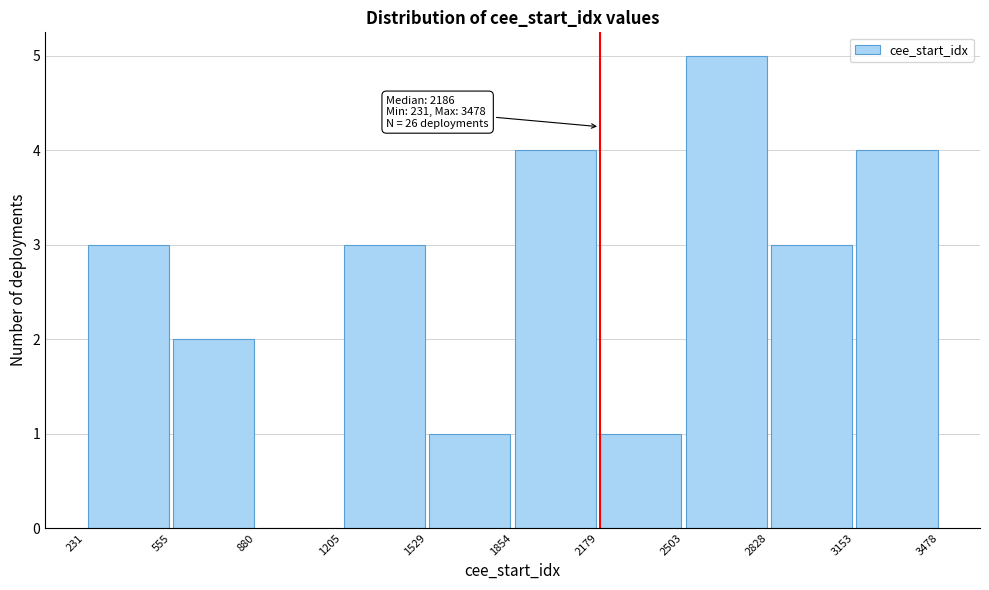

Over which range of the x-axis is the bar tallest?

2503 to 2828